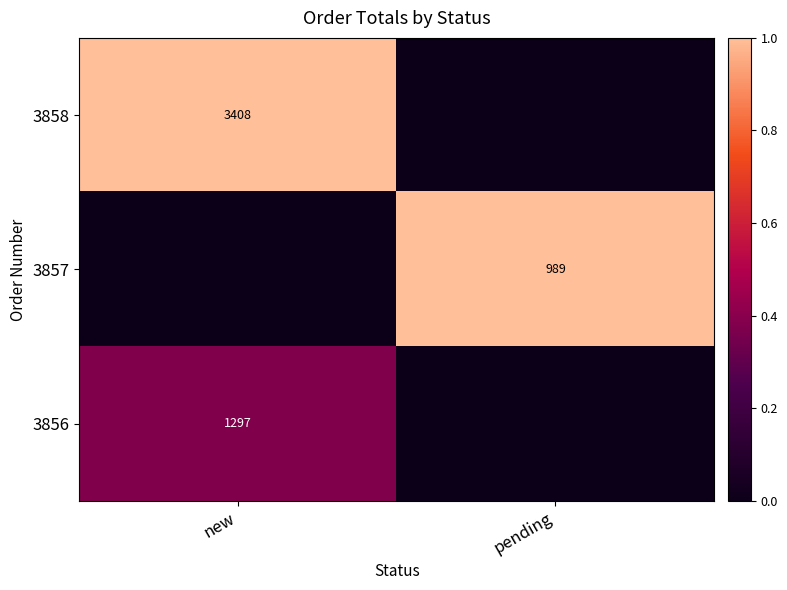

Is the value of 3857 at pending greater than the value of 3856 at new?

No